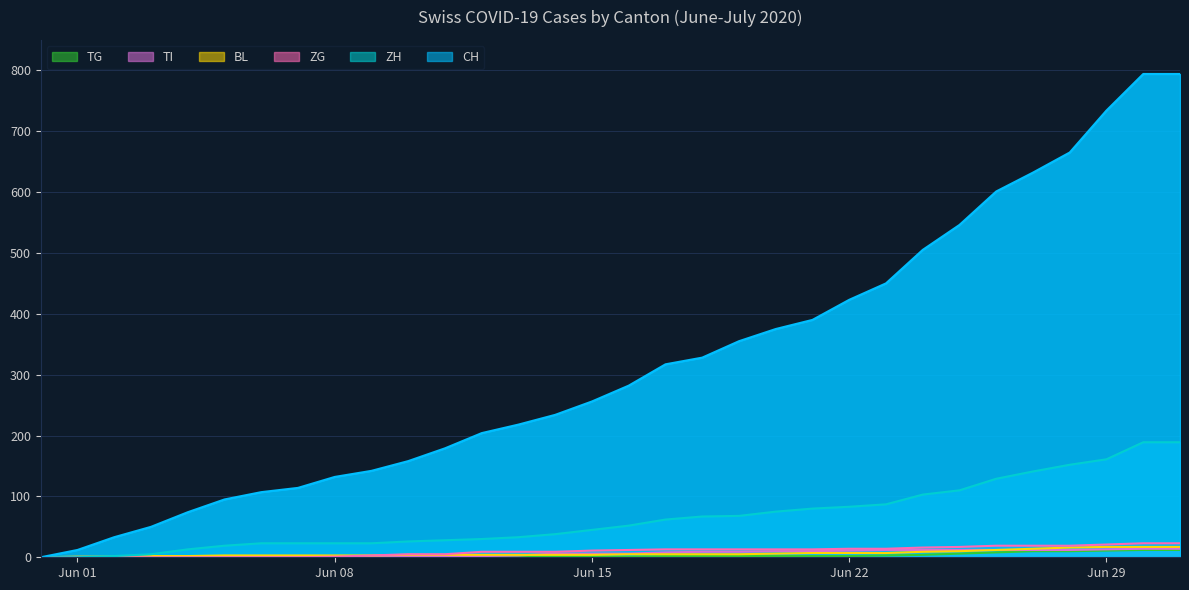

Is it true that TI equals 6 at 2020-06-23?

False